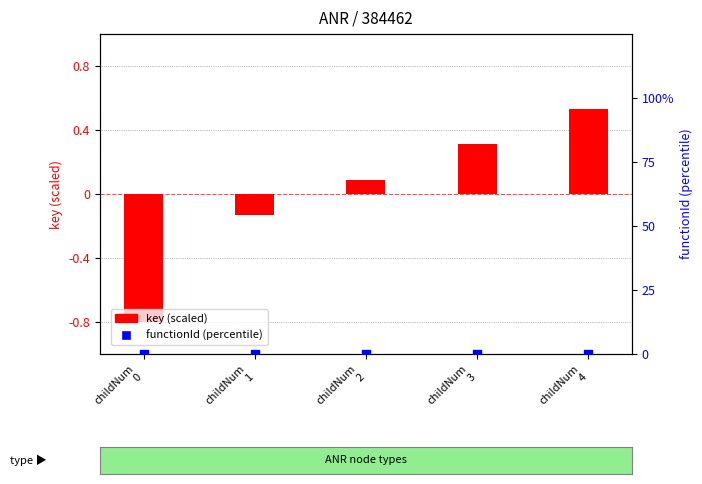

Which series has the widest spread of Y values?

key (scaled)